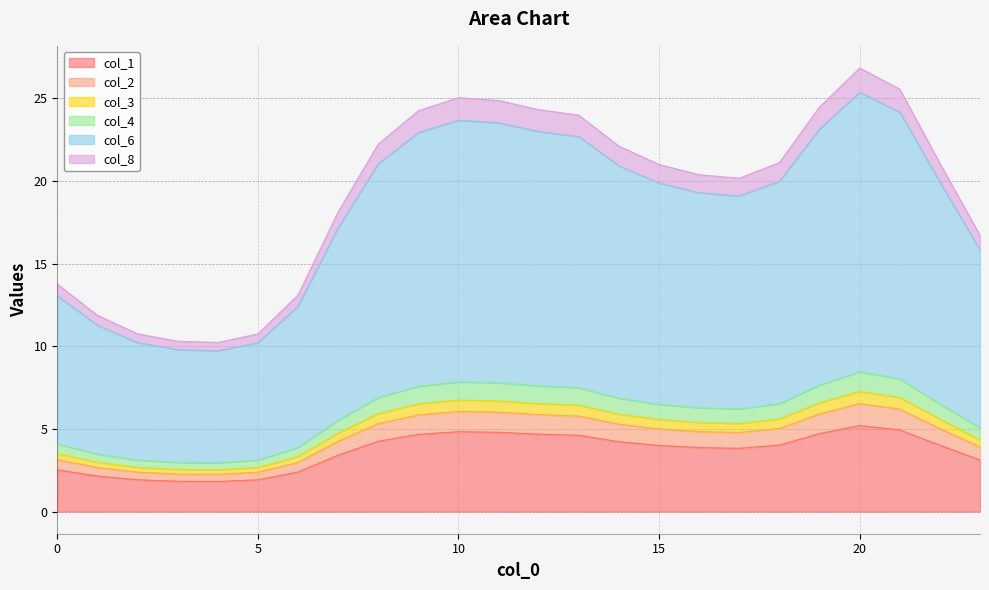

At which category does the chart reach its minimum across all series?

4